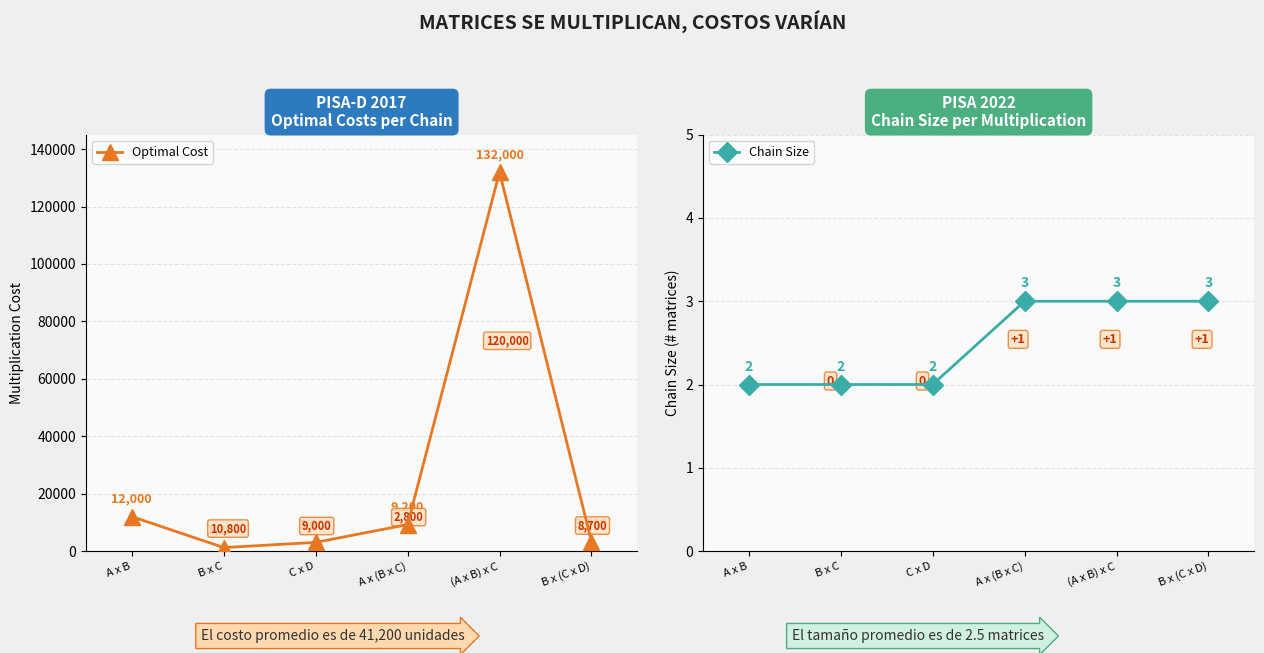

Reading left to right, transcribe all the data shown in this chart.

Optimal Cost: 12000	1200	3000	9200	132000	3300
Chain Size: 2	2	2	3	3	3